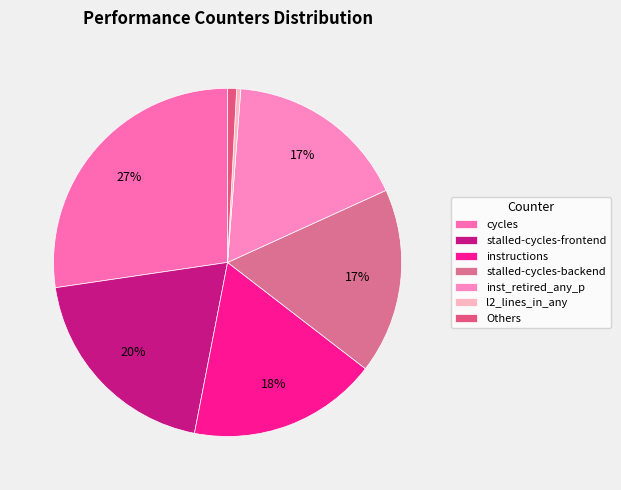

Which category has the biggest portion of the pie?

cycles